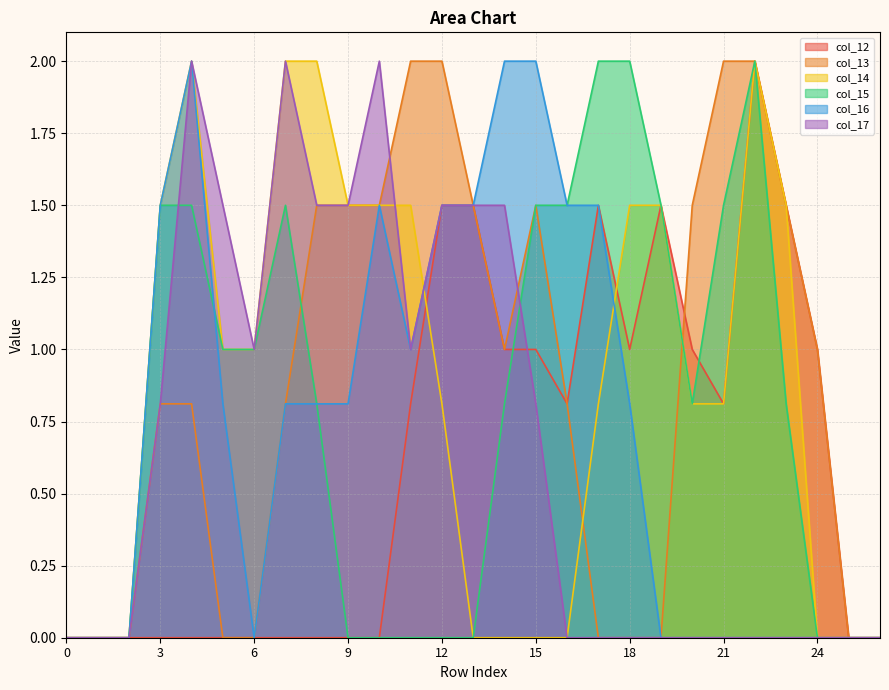

True or false: col_16 and col_12 cross at least once.

False